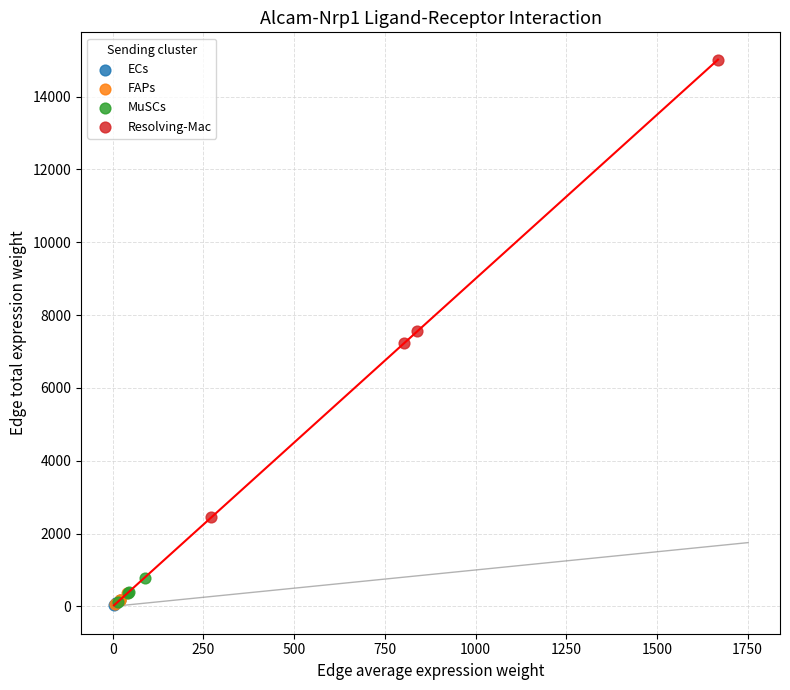

Which series has the largest Y range (max minus min)?

Resolving-Mac